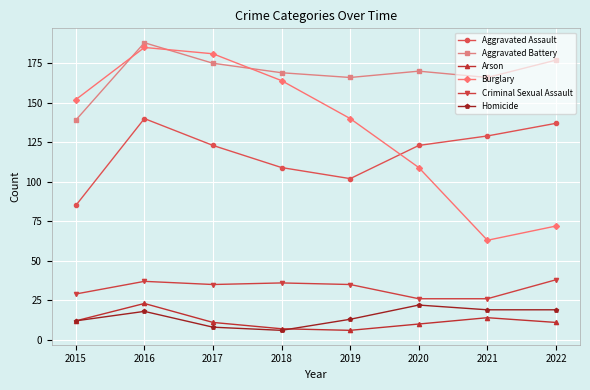

Reading left to right, extract all data points from this chart.

Aggravated Assault: 85	140	123	109	102	123	129	137
Aggravated Battery: 139	188	175	169	166	170	166	177
Arson: 12	23	11	7	6	10	14	11
Burglary: 152	185	181	164	140	109	63	72
Criminal Sexual Assault: 29	37	35	36	35	26	26	38
Homicide: 12	18	8	6	13	22	19	19